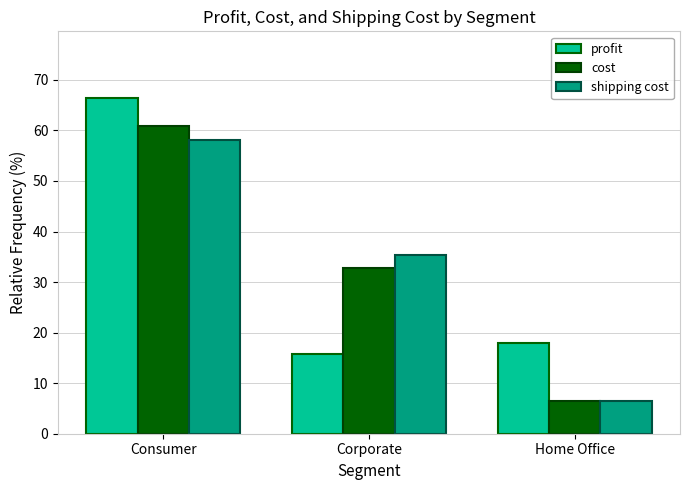

What is the label of the 2nd bar from the left?

Corporate